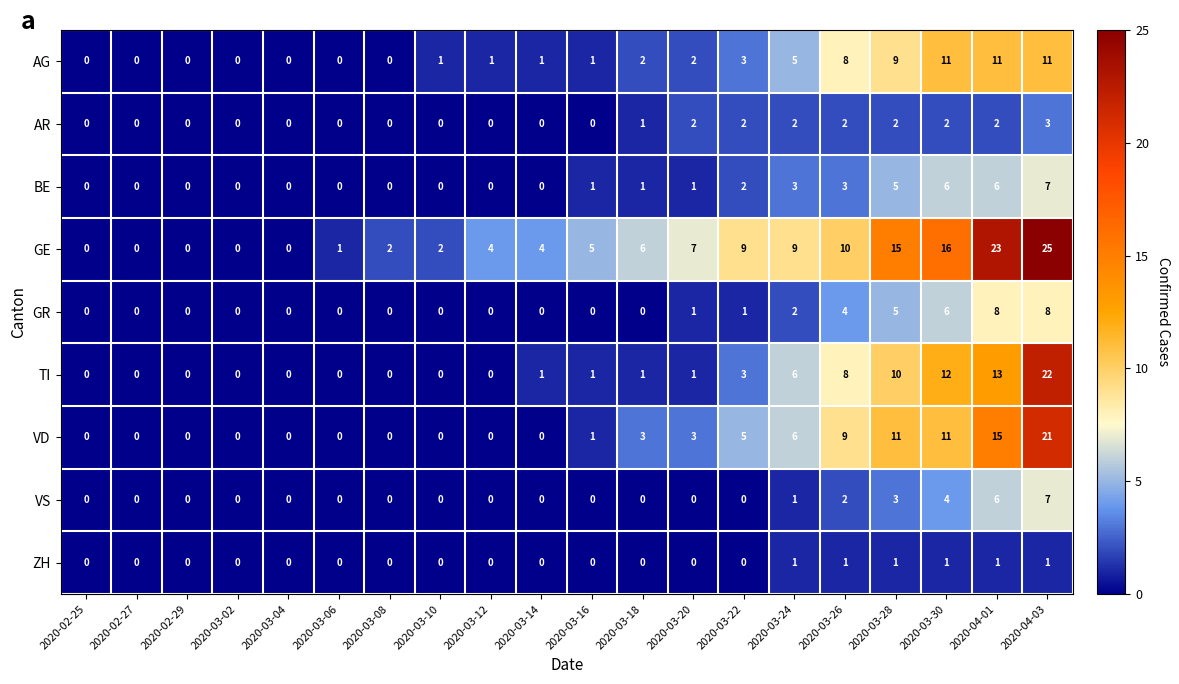

What is the difference between the maximum and minimum values in the VD series?

21